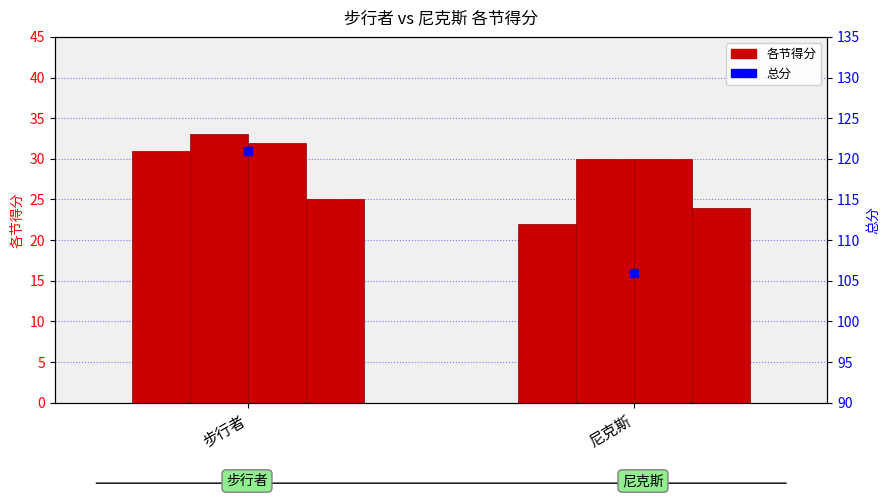

Which series has the largest total across all categories?

总分